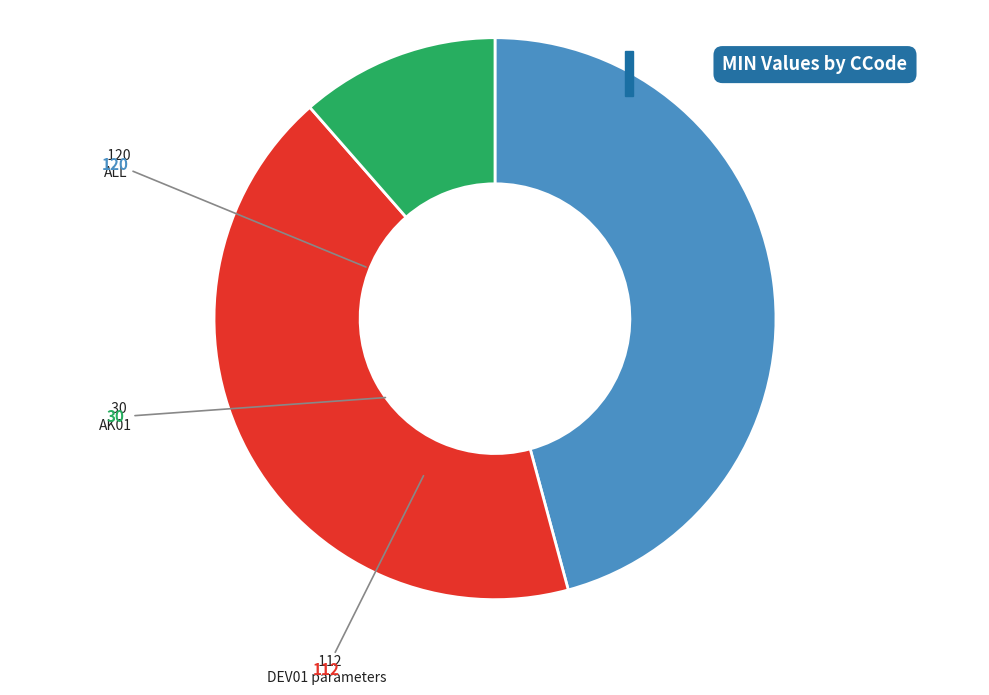

Is there any slice that represents more than half of the pie?

No